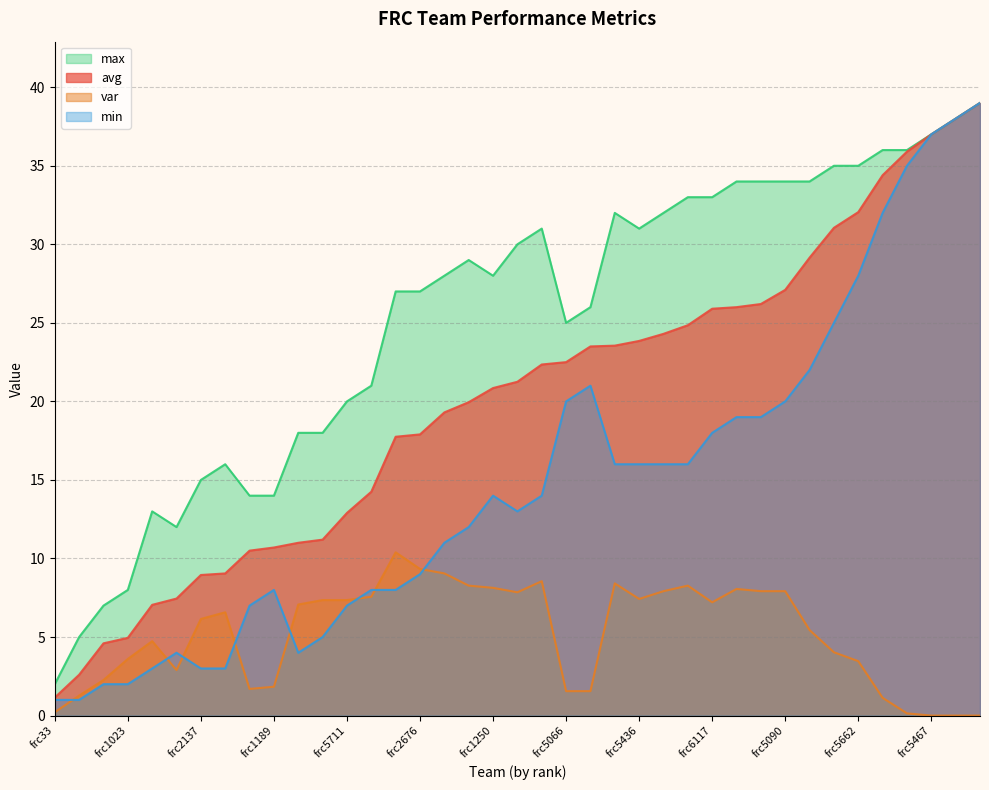

Does the chart have visible grid lines?

Yes